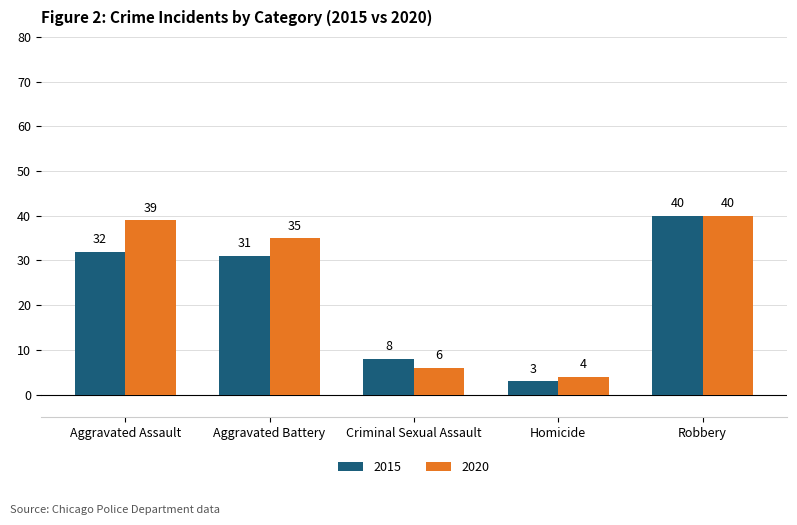

Which label corresponds to the smallest value in the chart?

Homicide